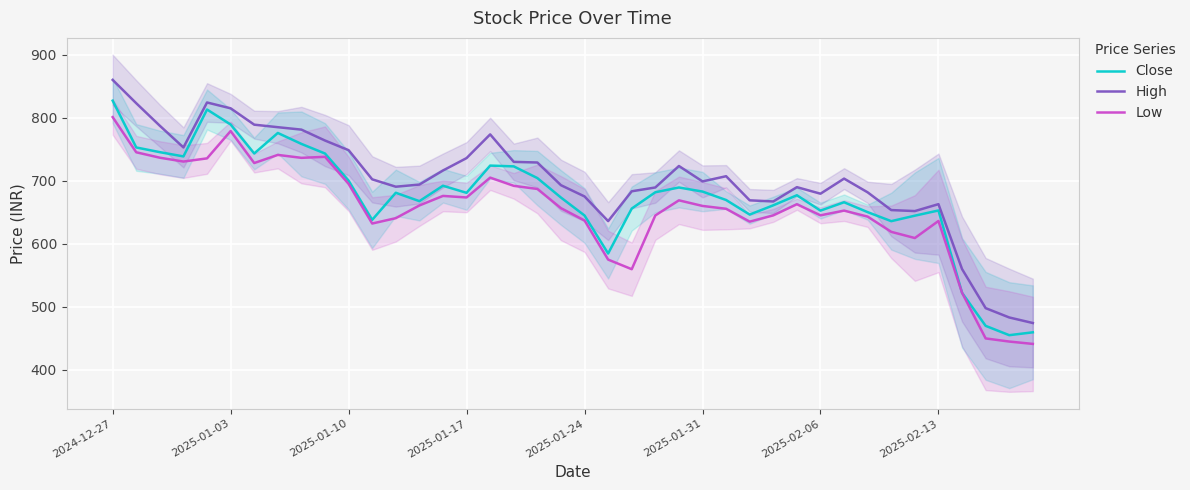

True or false: Low and High intersect in this chart.

False